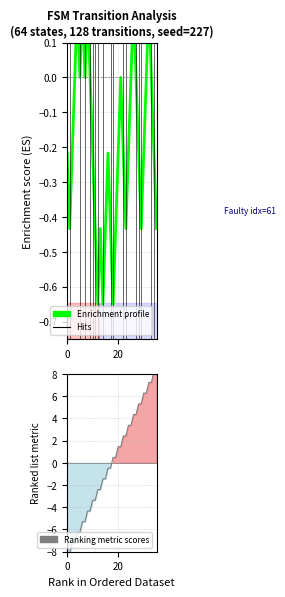

What is the value of the Ranking metric scores point at the 1st from the left?

-8.2